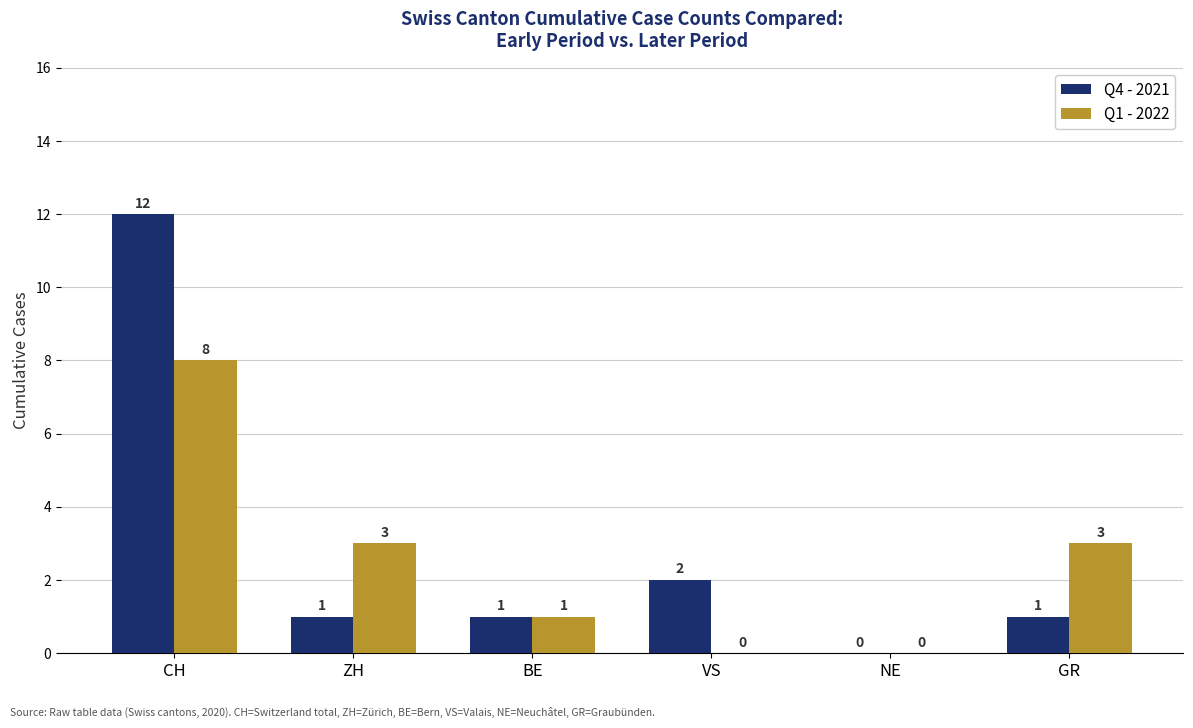

Reading left to right, list all the values displayed in this chart.

Q4 - 2021: CH=12	ZH=1	BE=1	VS=2	NE=0	GR=1
Q1 - 2022: CH=8	ZH=3	BE=1	VS=0	NE=0	GR=3